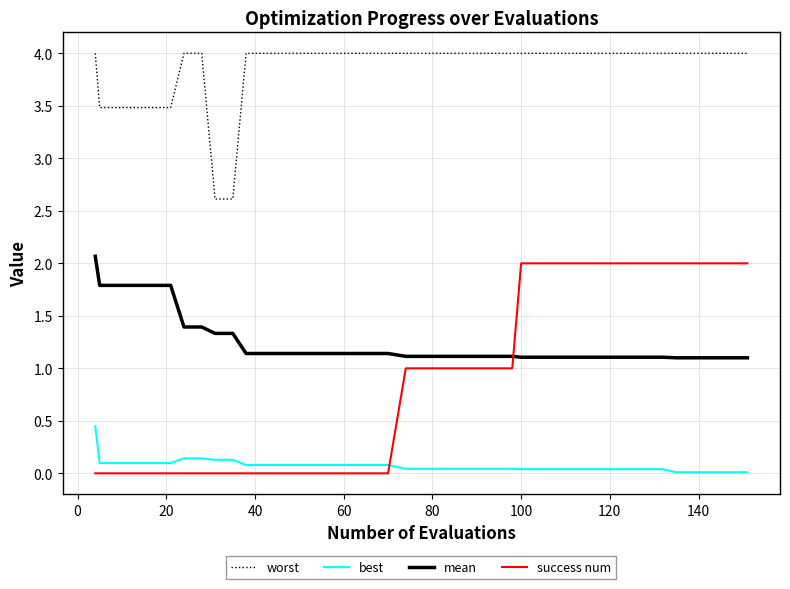

What is the greatest value displayed?

4.0